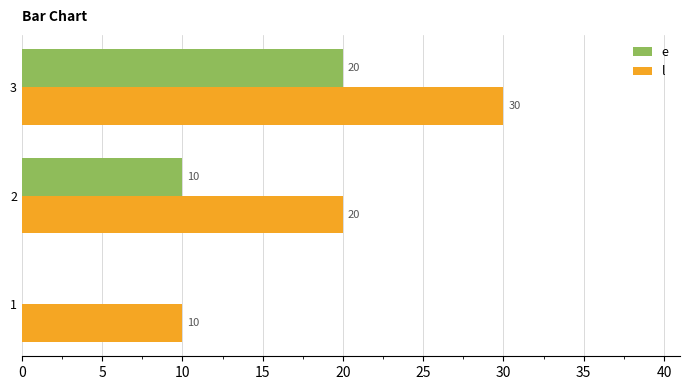

Count the e values in the range 0 to 20.

3